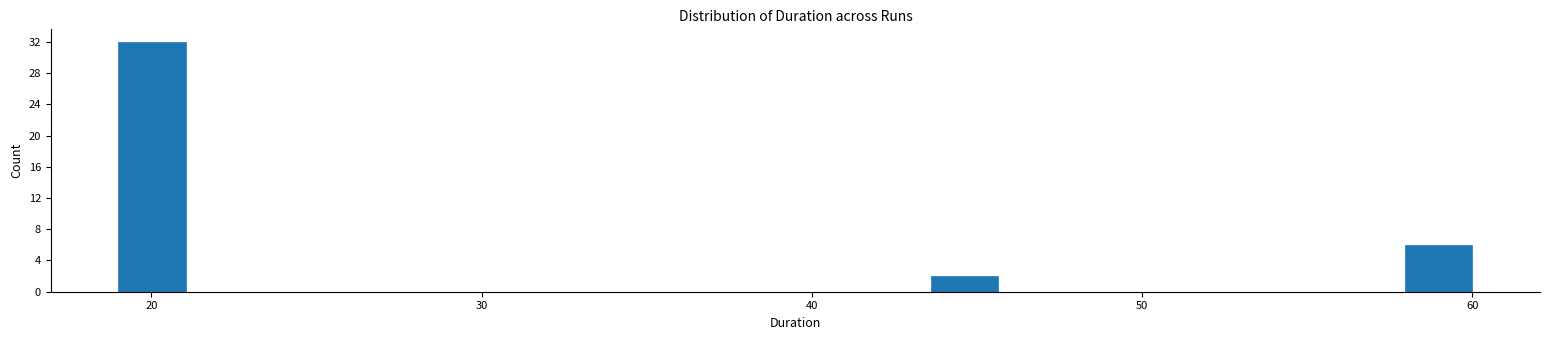

Read against the x-axis, roughly where is the centre of the tallest bar?

20